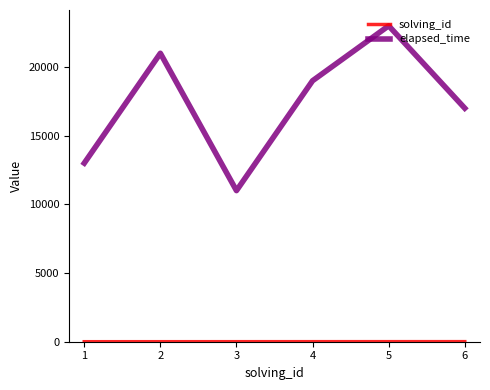

What is the maximum value for elapsed_time?

23000